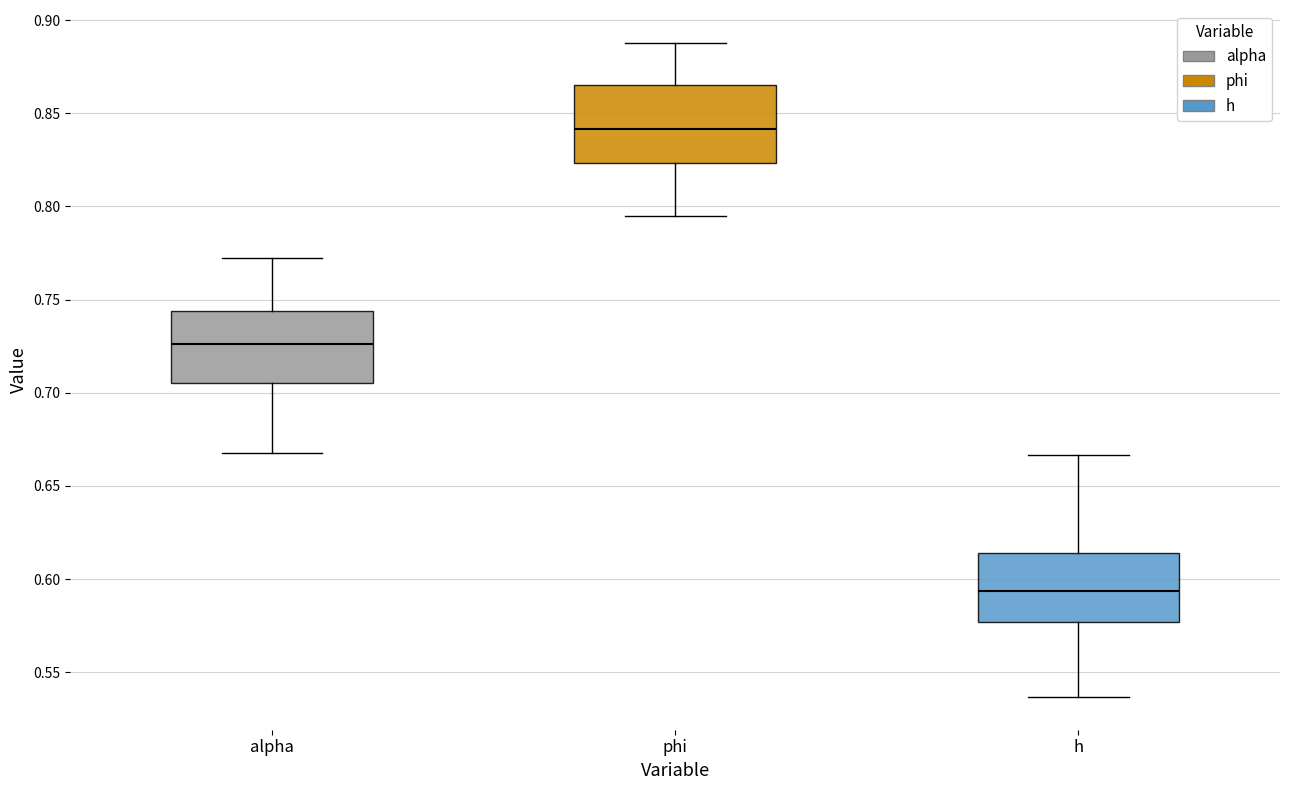

Reading left to right, read every box against the y-axis: the position of its median line, the range the box covers, and the ends of its whiskers. The values are not printed on the chart, so give them approximately, as read against the axis.

alpha: median 0.725, box 0.705 to 0.745, whiskers 0.670 to 0.770
phi: median 0.840, box 0.825 to 0.865, whiskers 0.795 to 0.890
h: median 0.595, box 0.575 to 0.615, whiskers 0.535 to 0.665